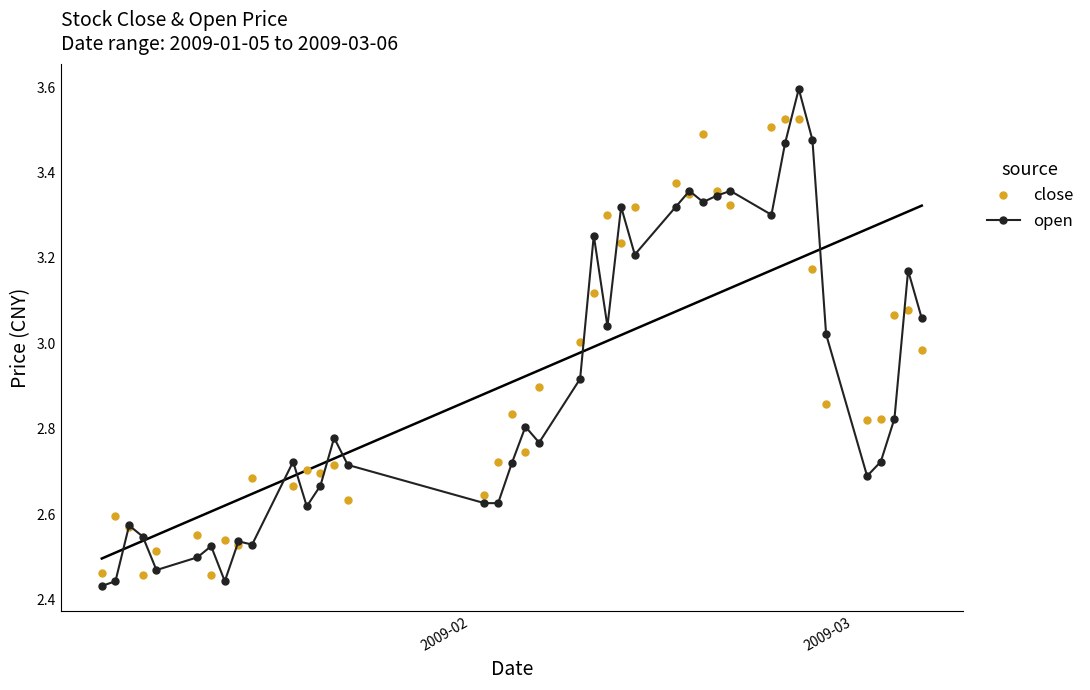

Rank the series by their average value, from lowest to highest.

open, close